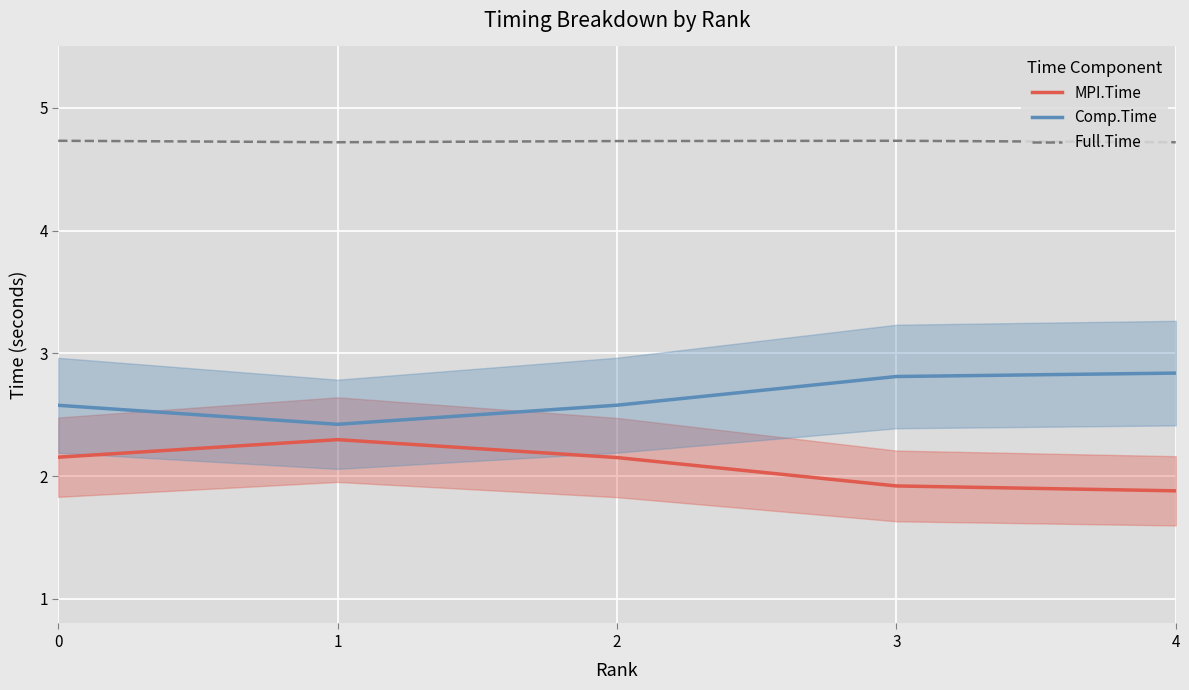

Rank the series at 3 from lowest to highest value.

MPI.Time, Comp.Time, Full.Time